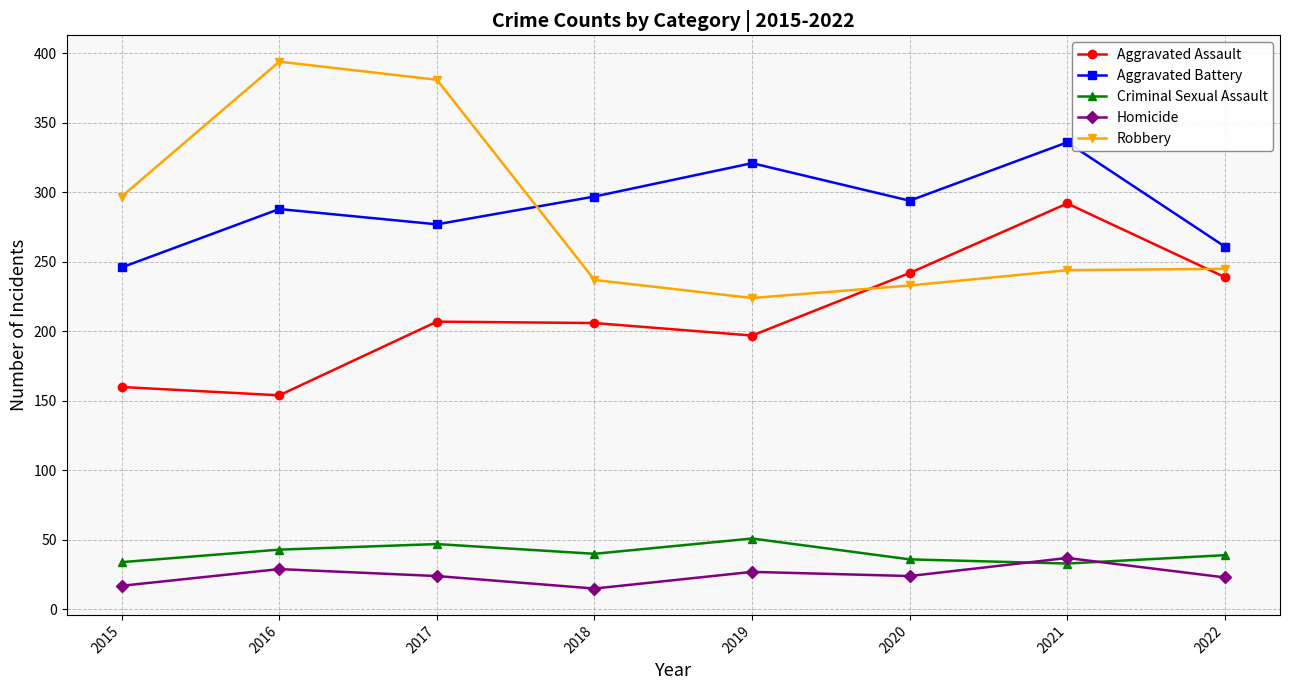

Does the chart have visible grid lines?

Yes